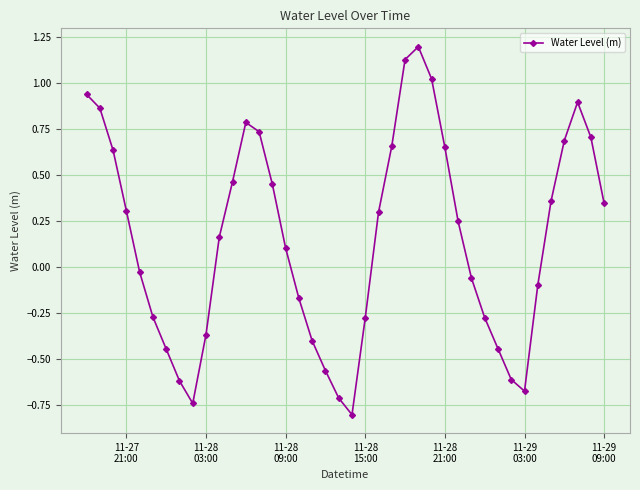

What is the difference between the maximum and minimum values?

2.0